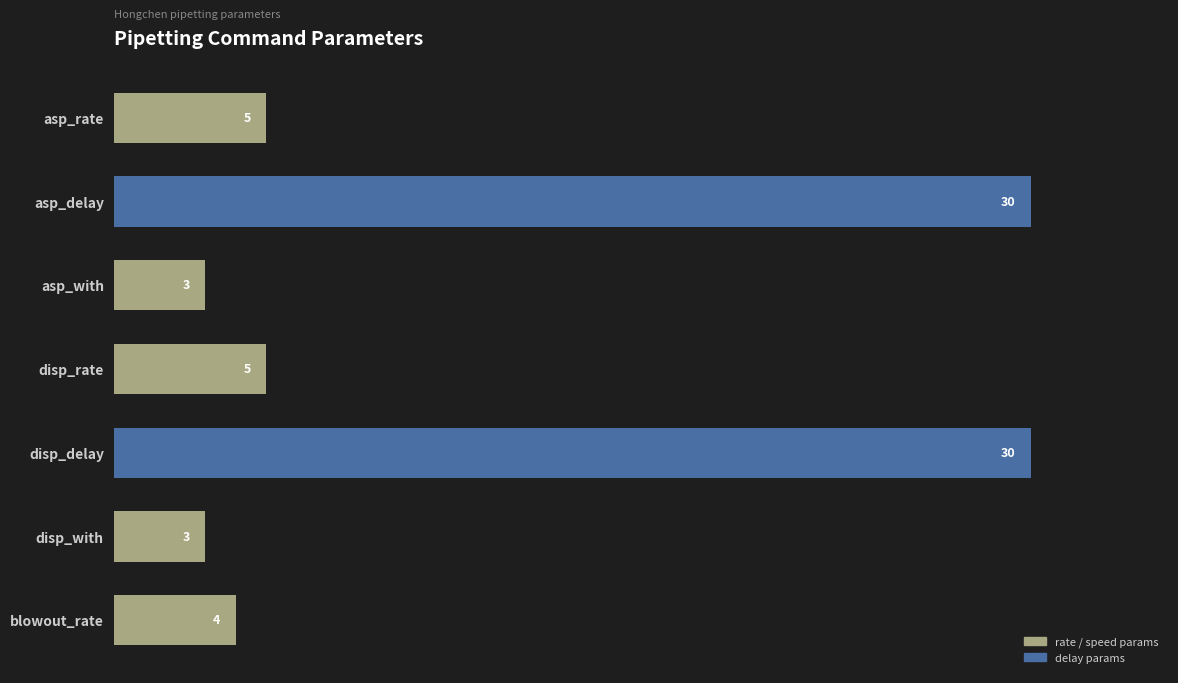

What is the difference between the maximum and minimum values?

27